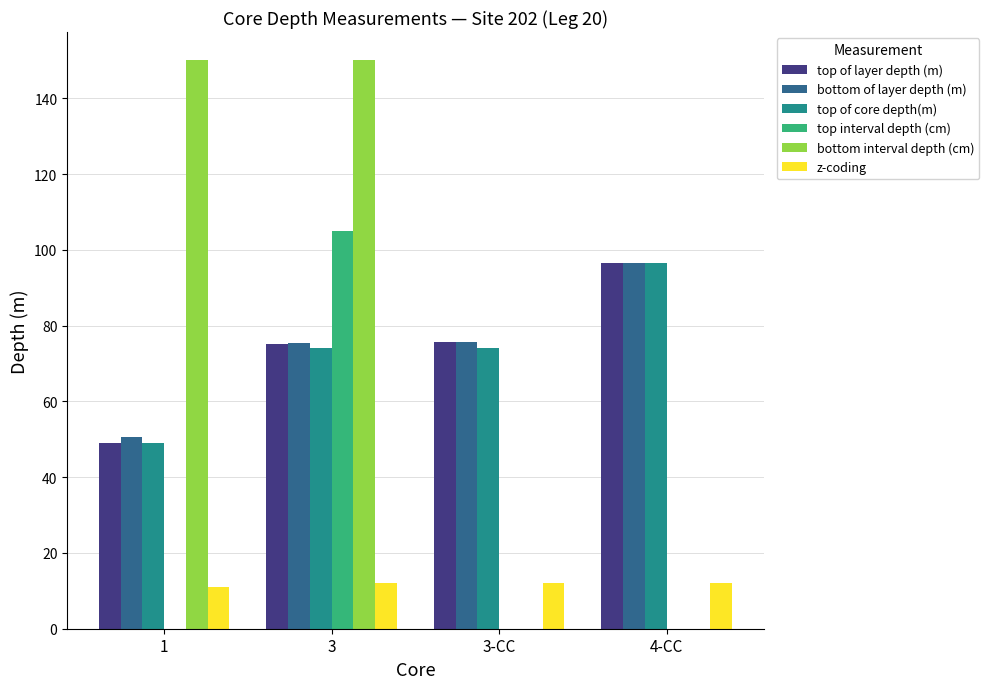

How many categories are shown in the chart?

4